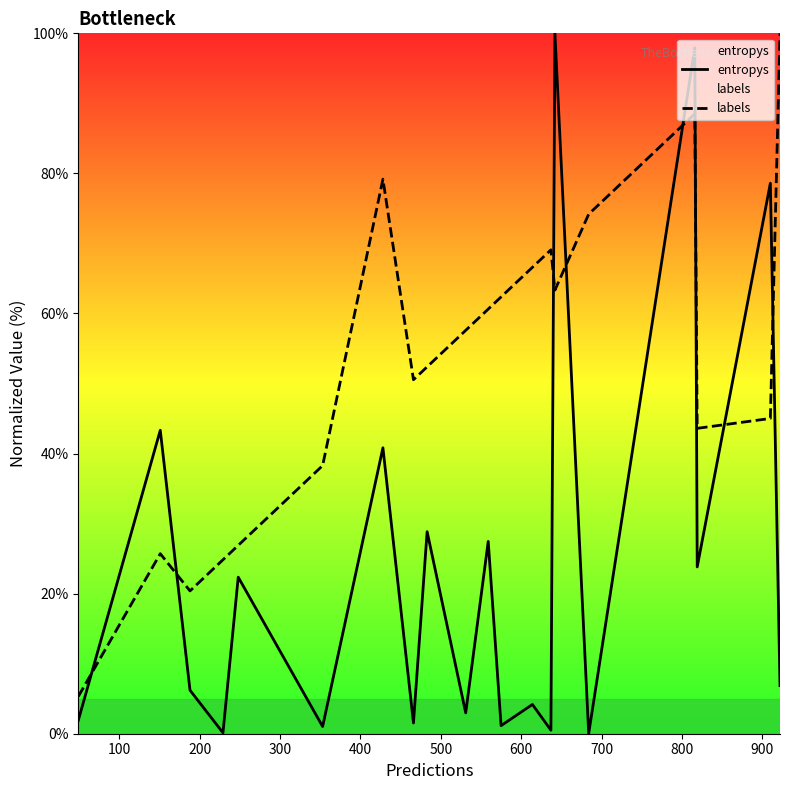

What are all the series names shown in the legend?

entropys, labels